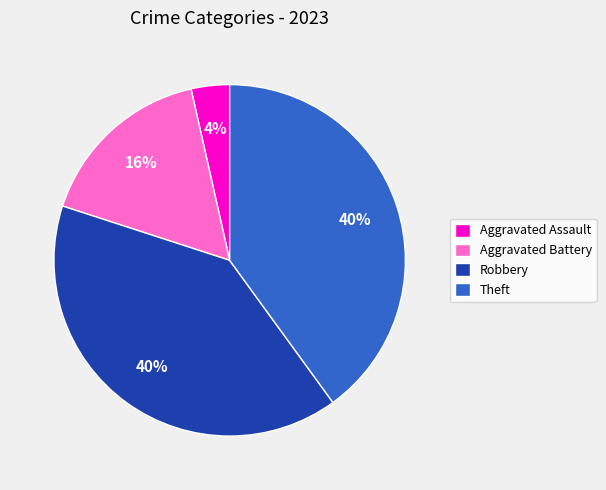

To the nearest percent, what is the average slice percentage?

25%